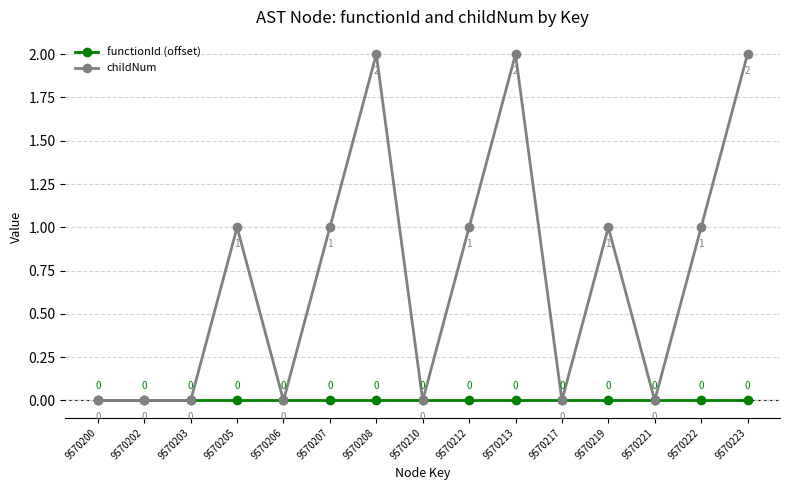

Count the childNum values in the range 0 to 1.

12